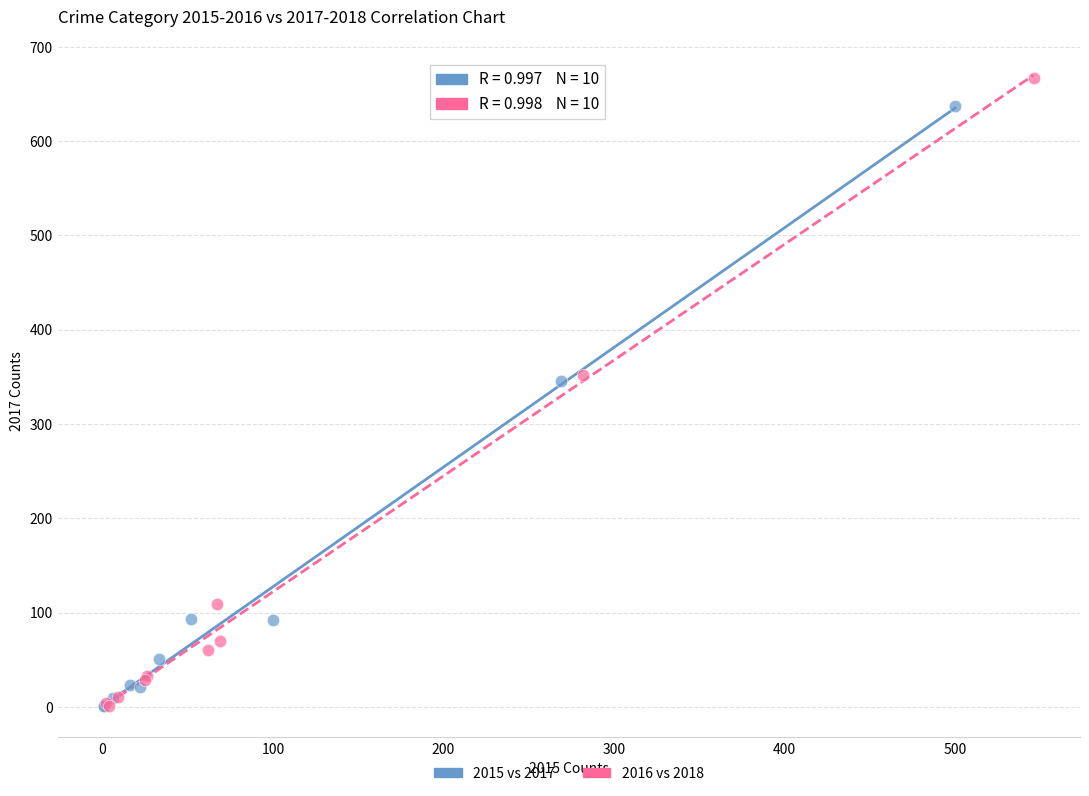

Which series reaches the maximum Y coordinate?

2016 vs 2018